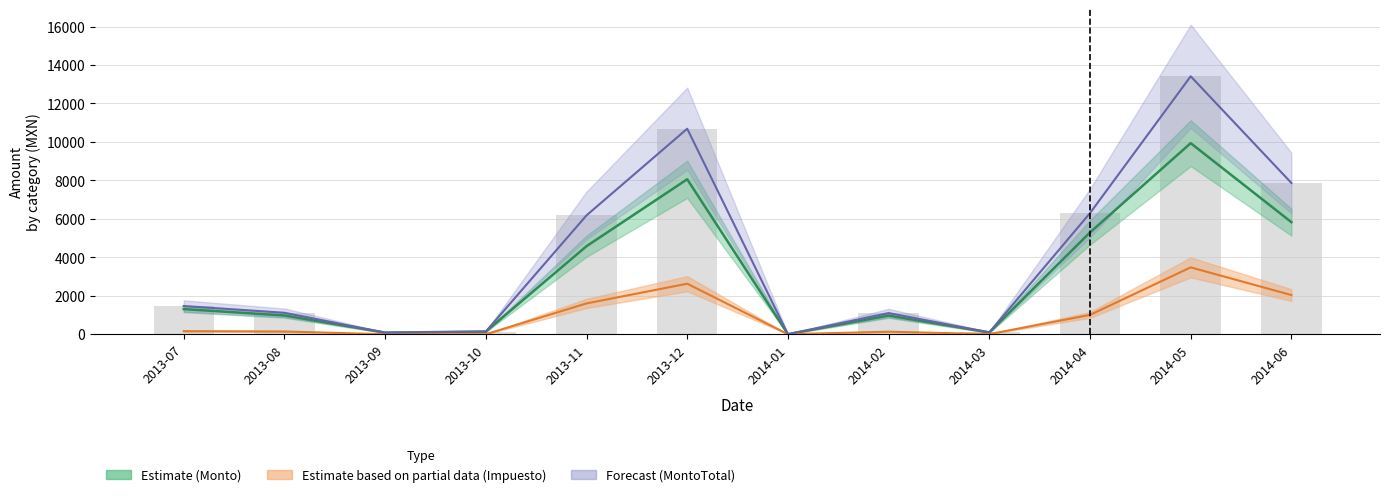

Are the bars grouped side by side (vs. stacked)?

Yes